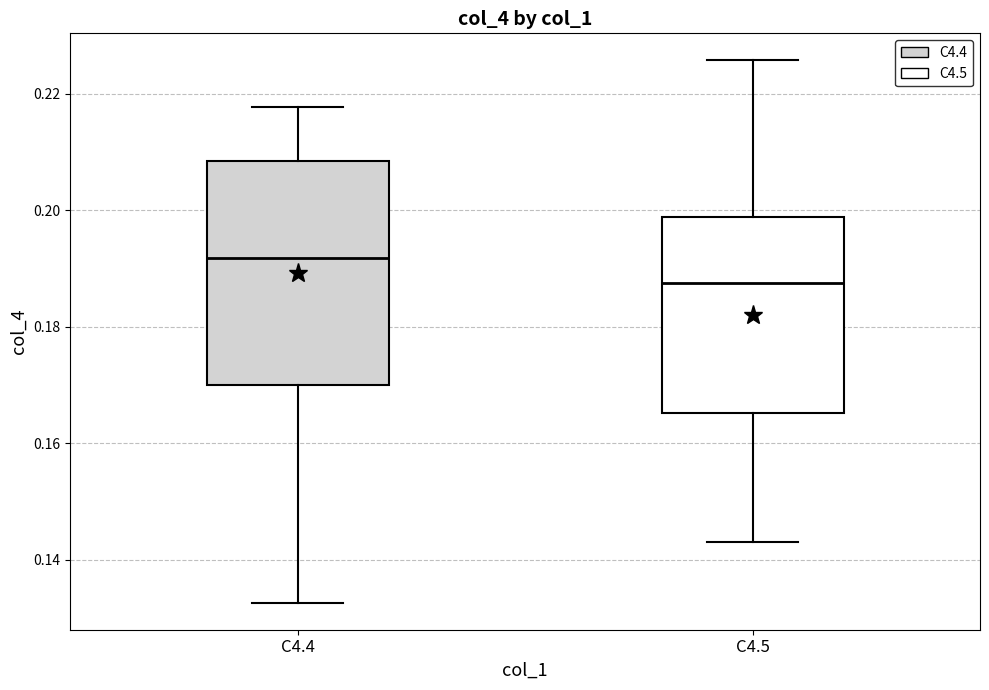

Reading left to right, transcribe this box plot: for each box, give where its median line is, the range the box spans, and where its two whiskers end, as read against the y-axis. The values are not printed on the chart, so give them approximately, as read against the axis.

C4.4: median 0.192, box 0.170 to 0.208, whiskers 0.132 to 0.218
C4.5: median 0.188, box 0.166 to 0.198, whiskers 0.142 to 0.226